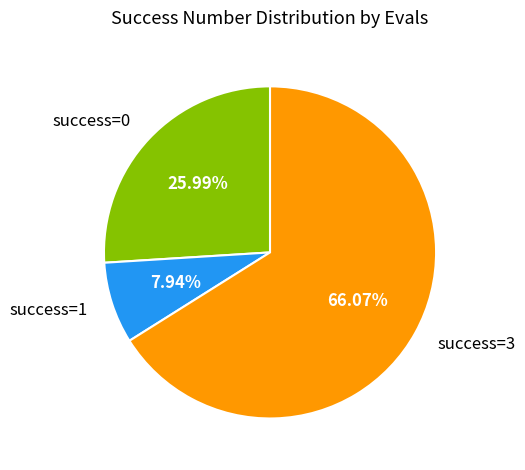

Is there a majority slice in this chart?

Yes